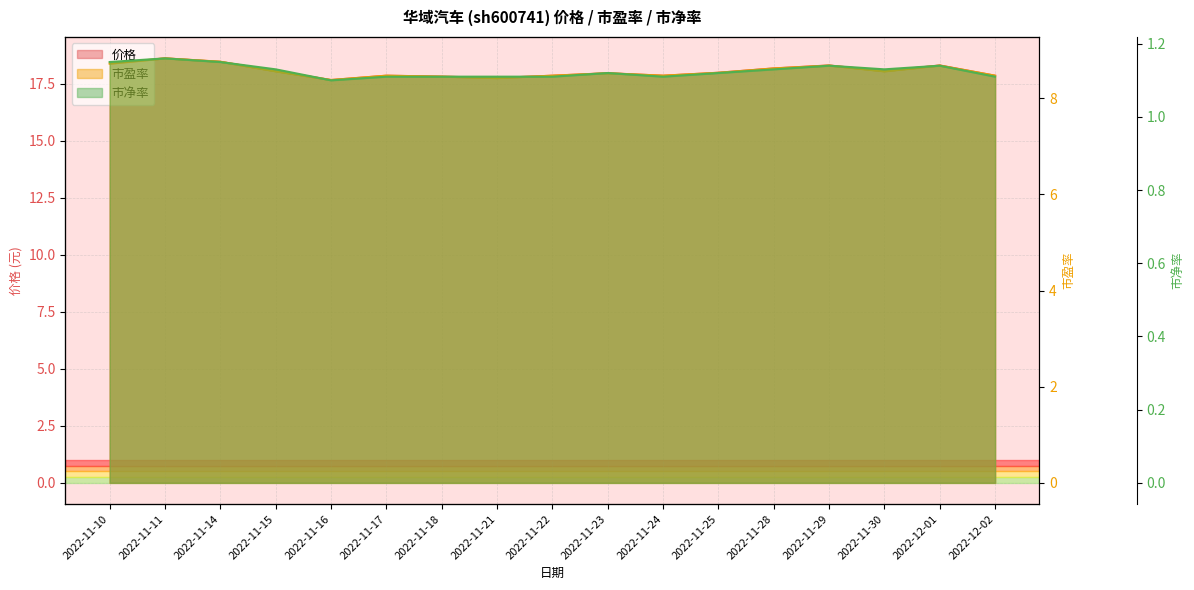

What position from the left is 2022-11-24?

11